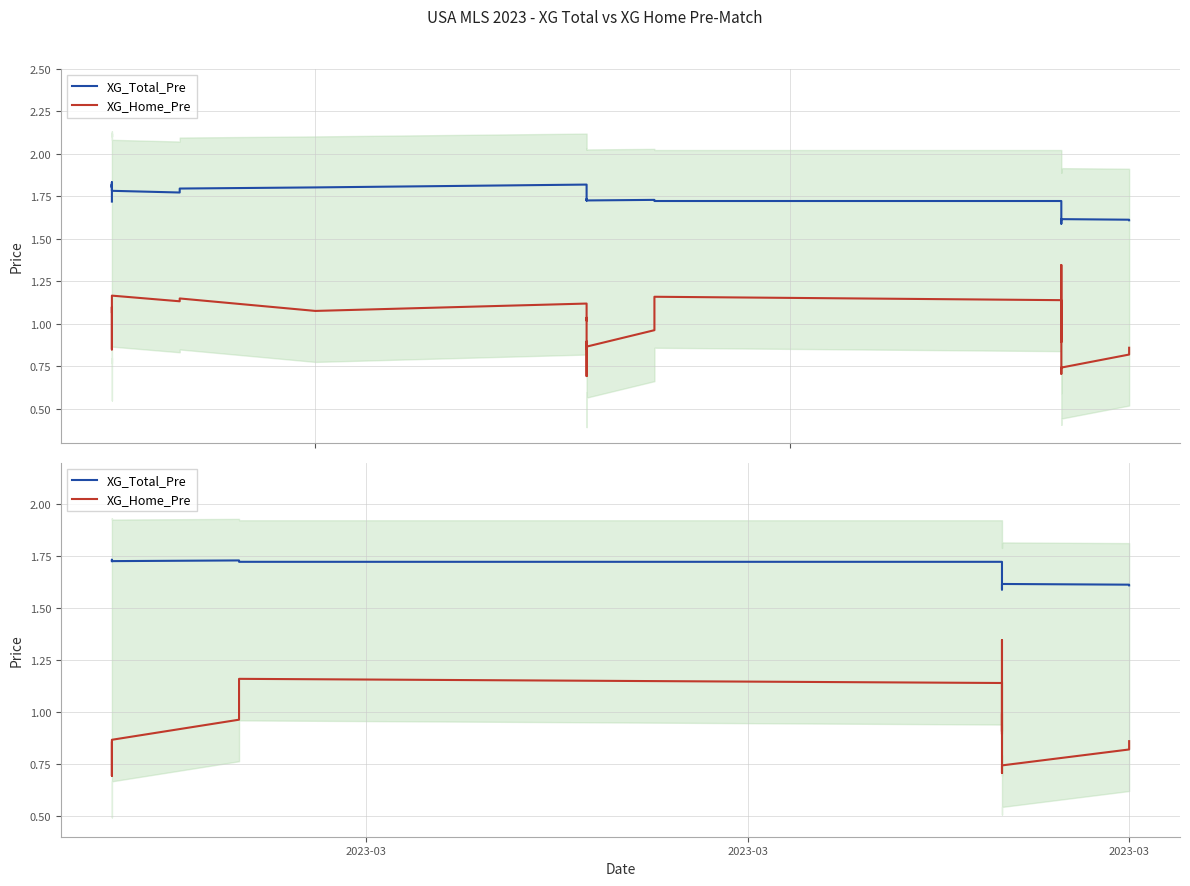

What are all the series names shown in the legend?

XG_Total_Pre, XG_Home_Pre